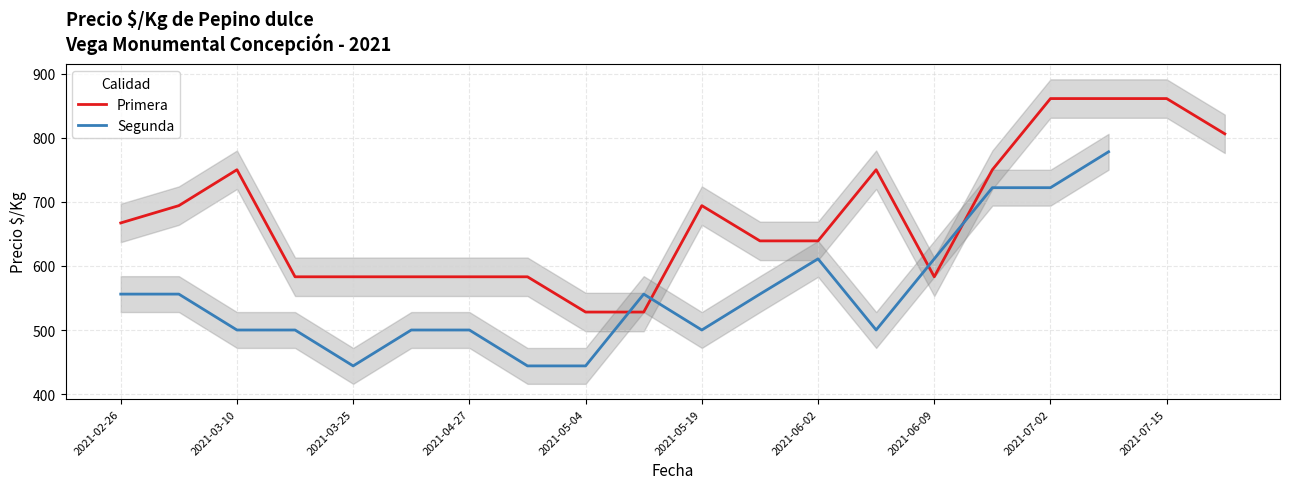

What is the maximum value for Primera?

861